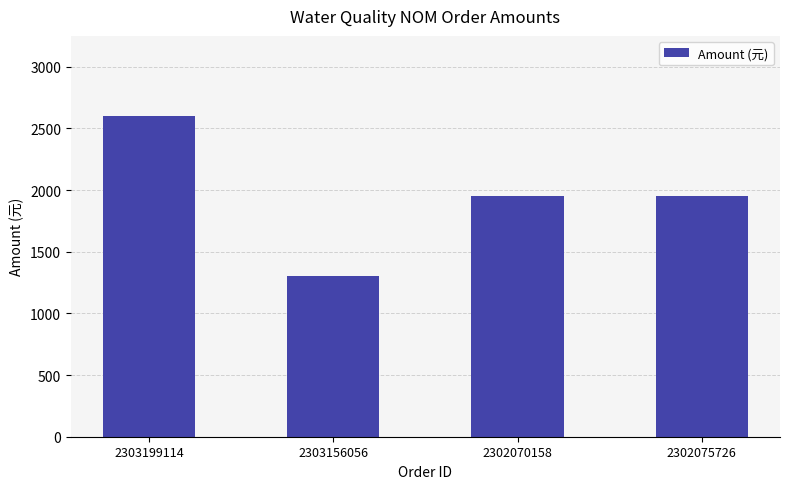

What position from the right is 2302070158?

2